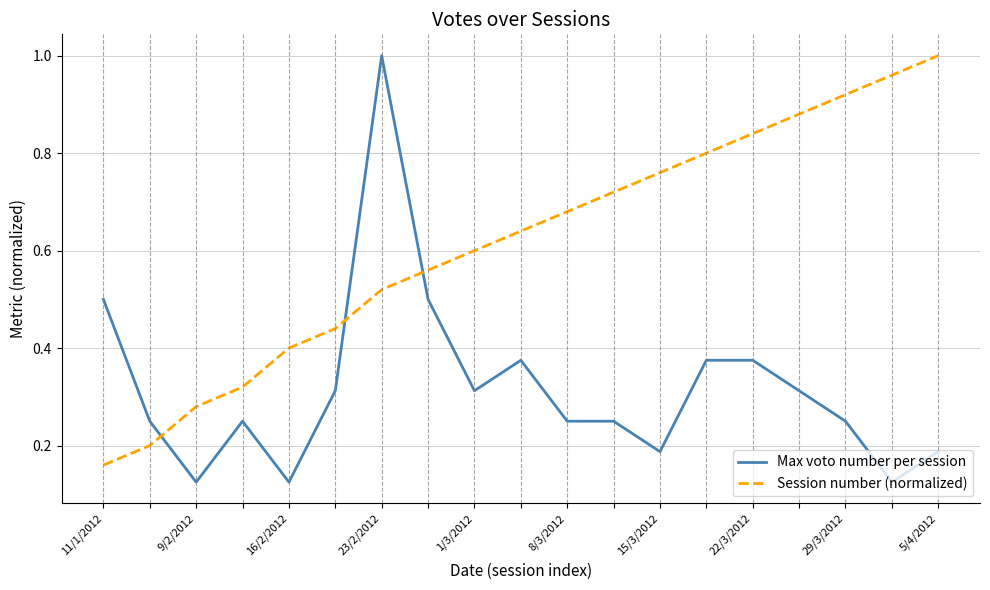

After their last crossing, which series has the higher values: Session number (normalized) or Max voto number per session?

Session number (normalized)